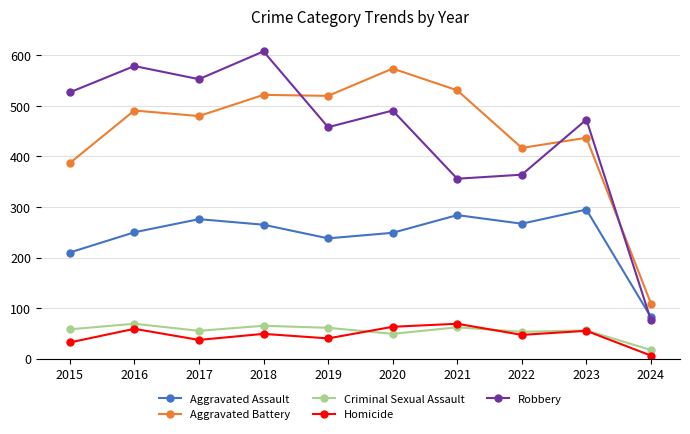

What value does the Homicide series have at 2020, to the nearest 5?

65